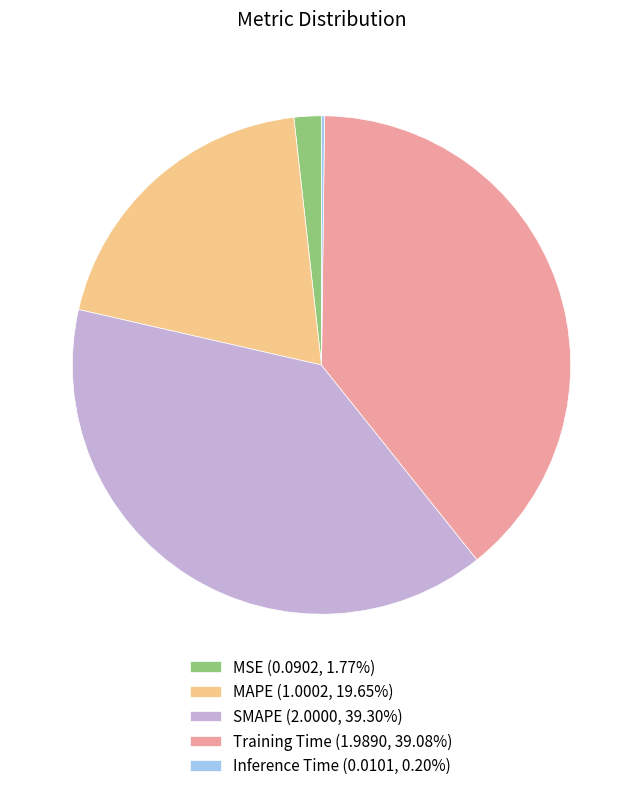

Between MSE and SMAPE, which is larger?

SMAPE